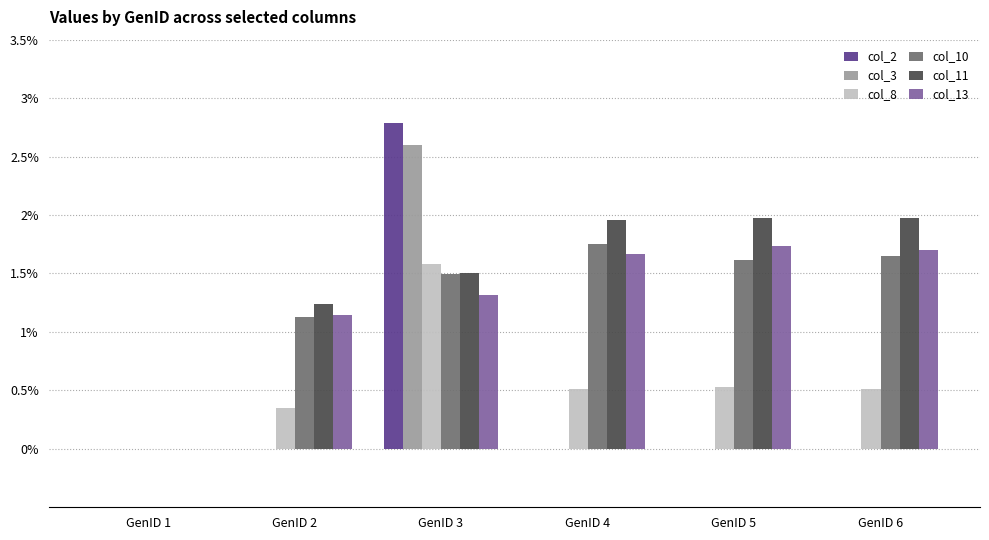

True or false: col_2 has a value of 1.5 at GenID 3.

False